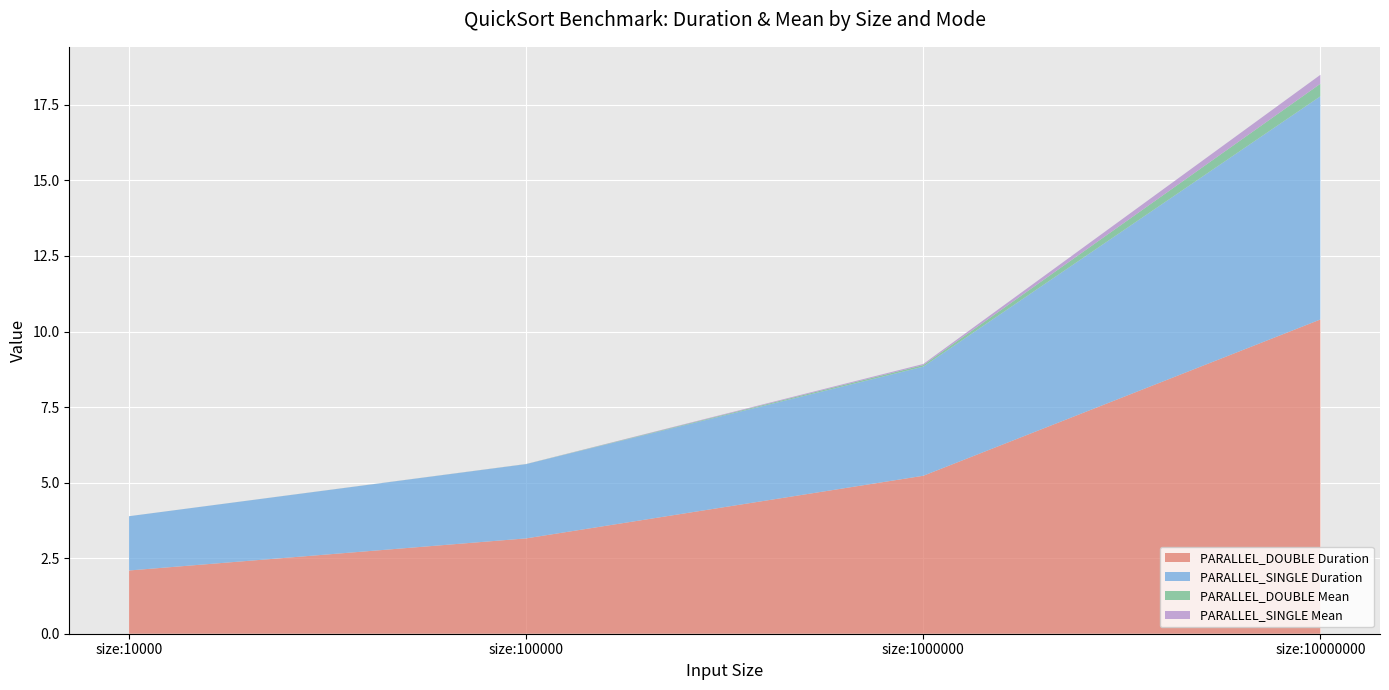

Reading left to right, list all the values displayed in this chart.

PARALLEL_DOUBLE Duration: 2.1	3.2	5.2	10.4
PARALLEL_SINGLE Duration: 1.8	2.5	3.6	7.4
PARALLEL_DOUBLE Mean: 0.0	0.0	0.1	0.4
PARALLEL_SINGLE Mean: 0.0	0.0	0.0	0.3